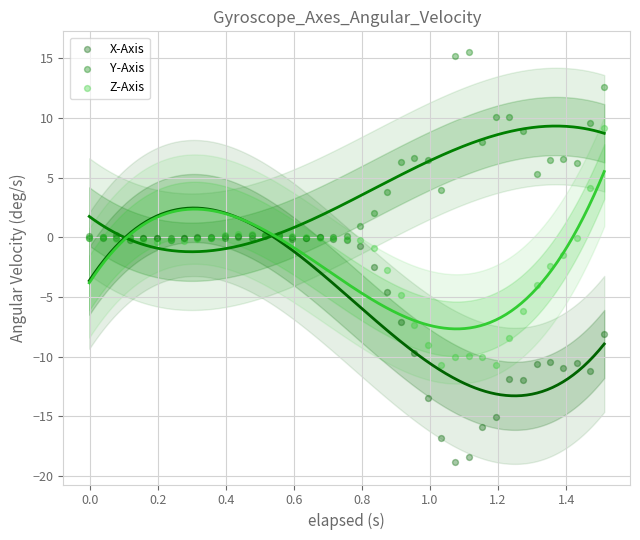

What are all the series names shown in the legend?

X-Axis, Y-Axis, Z-Axis